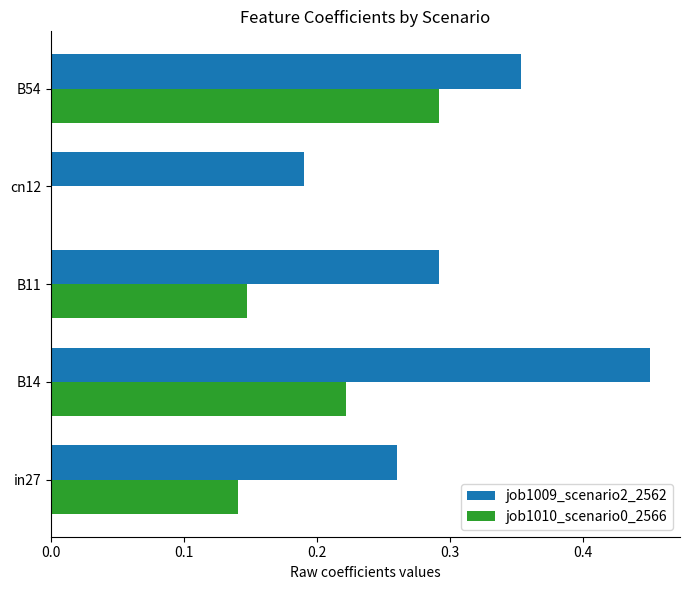

At which category does the chart reach its peak across all series?

B14